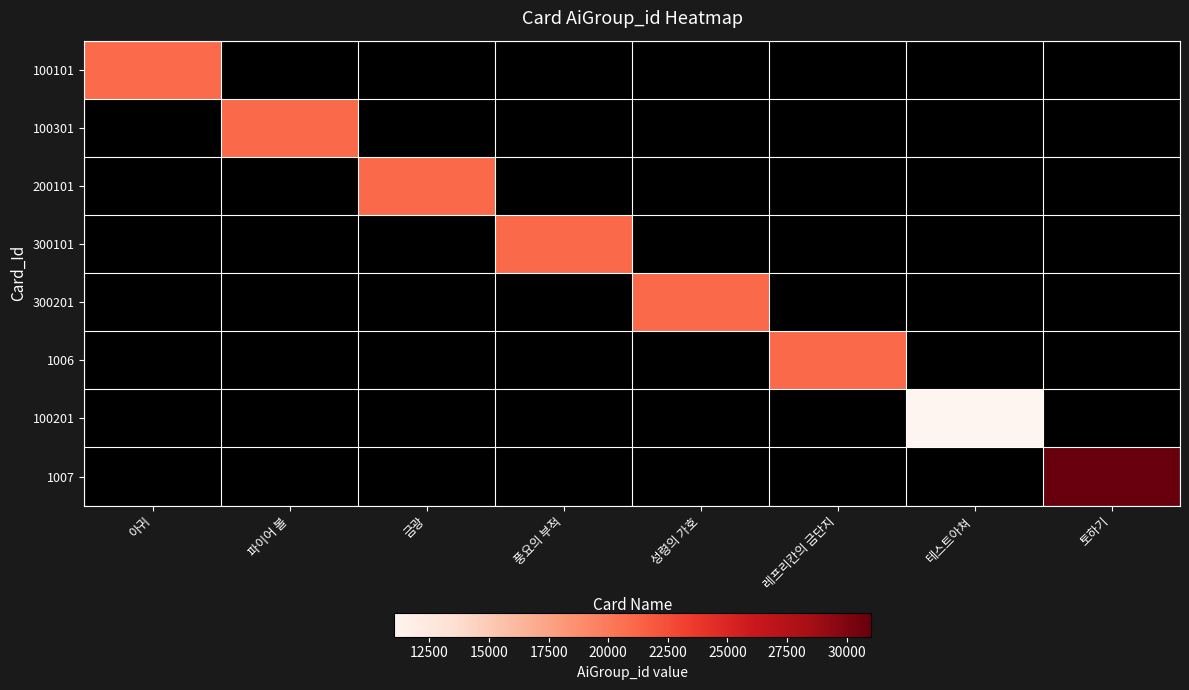

What is the maximum value for 100101?

21001.0